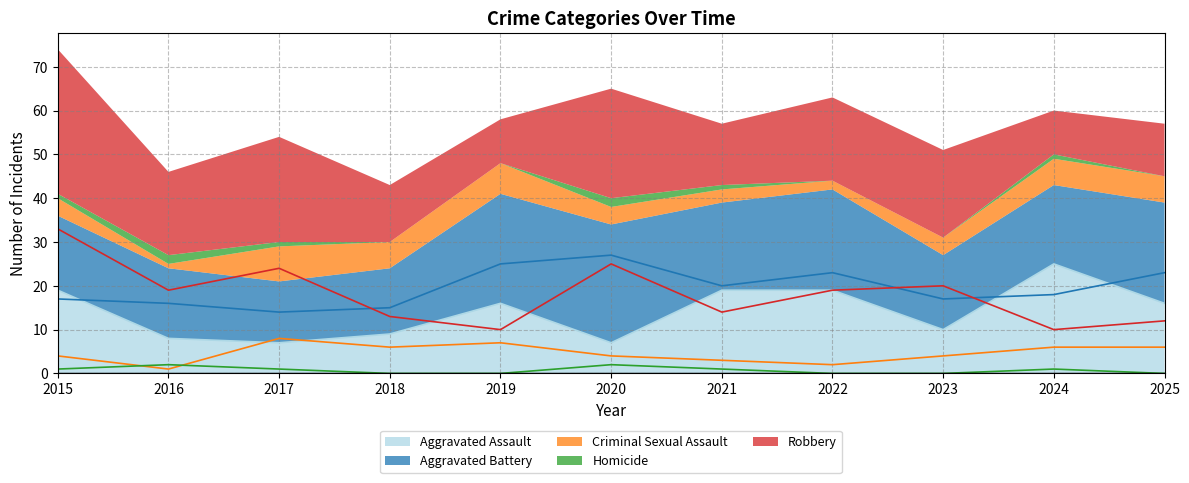

Rank the series by their maximum value, from highest to lowest.

Robbery, Aggravated Battery, Aggravated Assault, Criminal Sexual Assault, Homicide